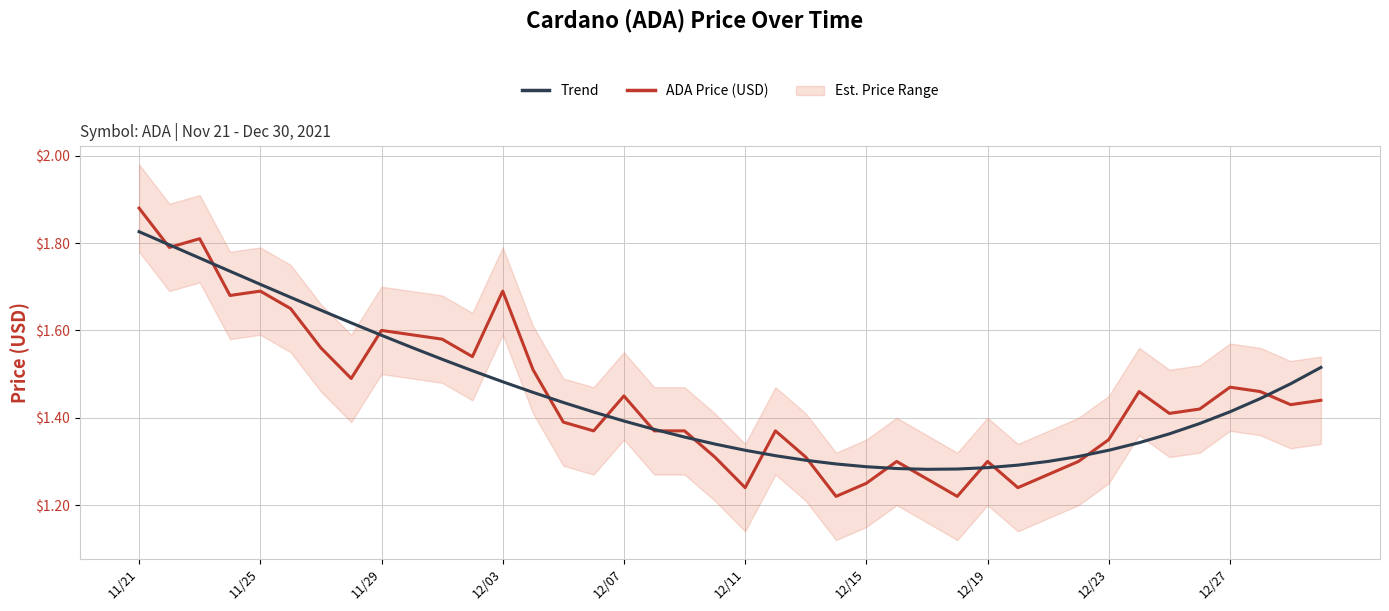

The value of Trend at 35 is 1.4. True or false?

True